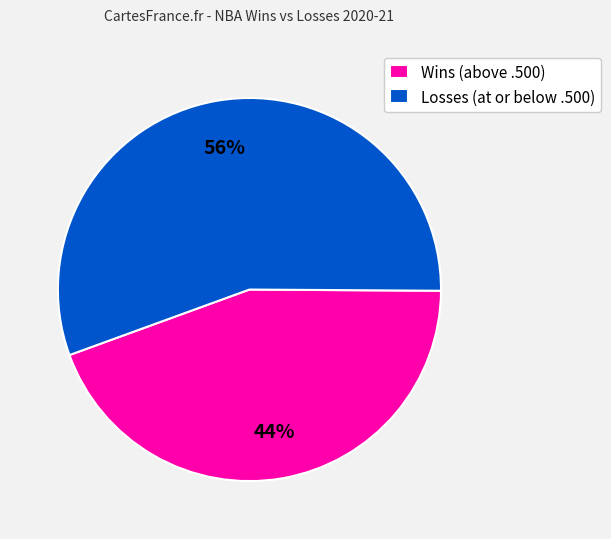

To the nearest percent, what portion does Wins (above .500) represent?

44%